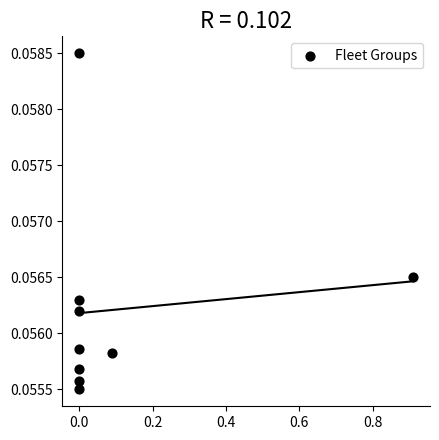

What is the range of X values (max minus min)?

0.9